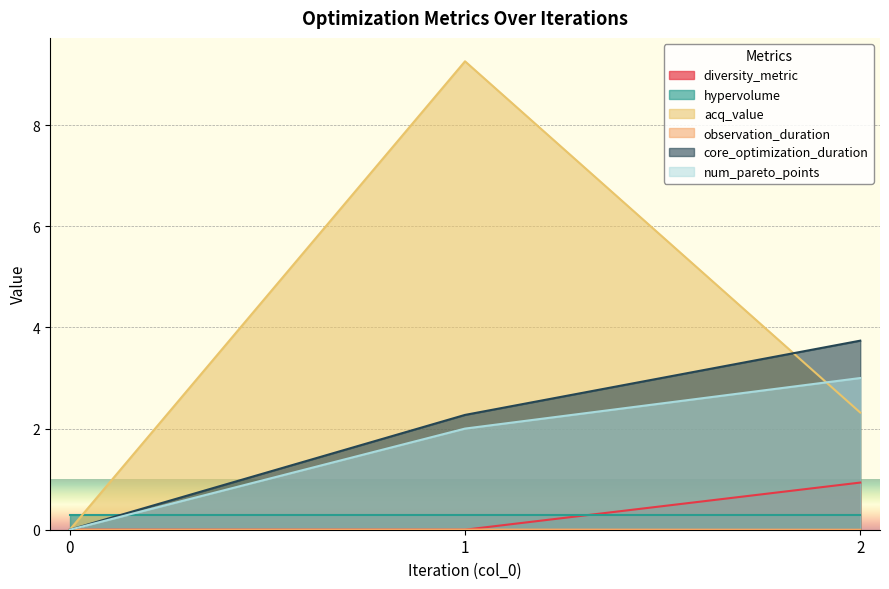

Which series changed the most between 0 and 1?

acq_value